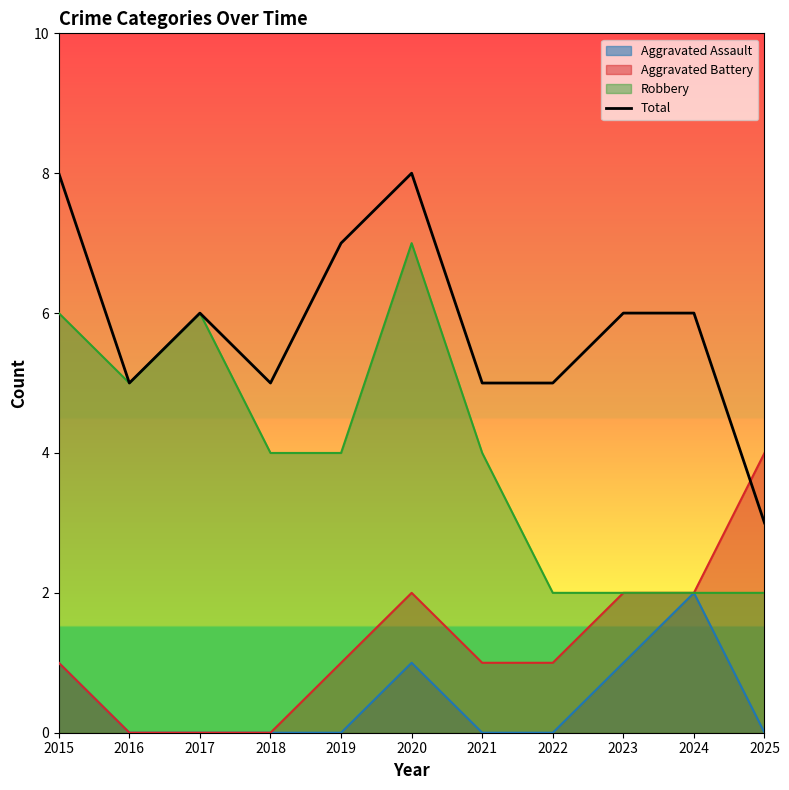

At which label does the data first exceed 6?

2015